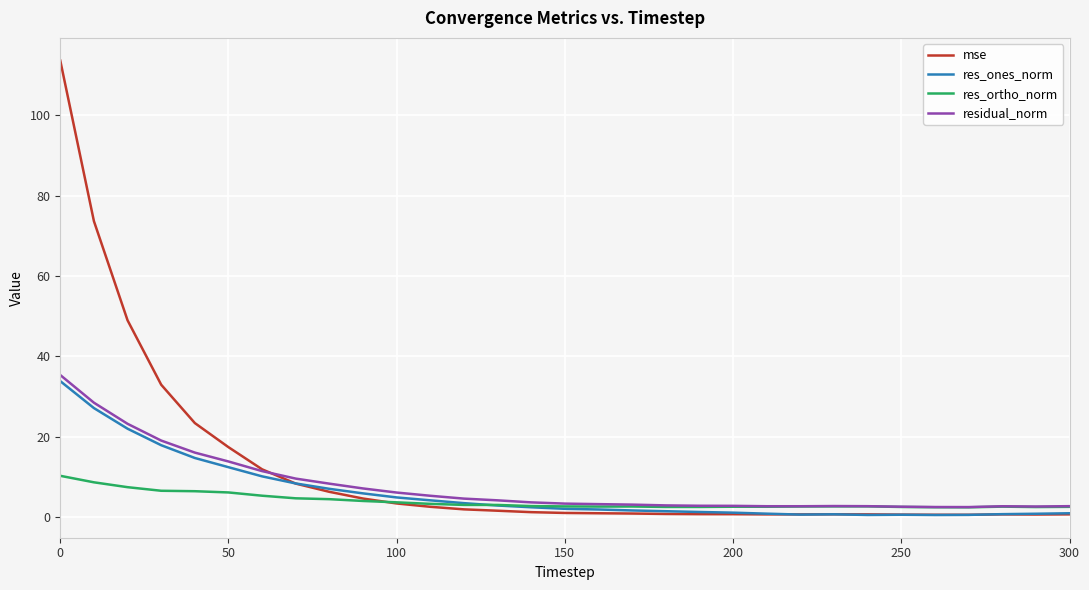

What is the maximum value shown in the chart?

113.7